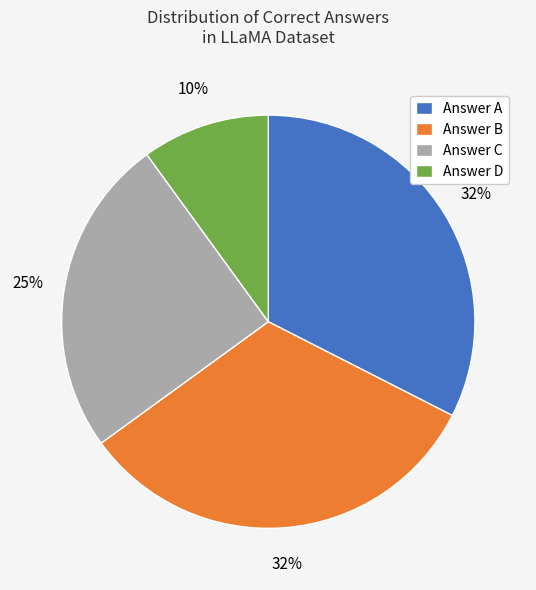

To the nearest percent, what percentage of the pie is Answer B?

32%